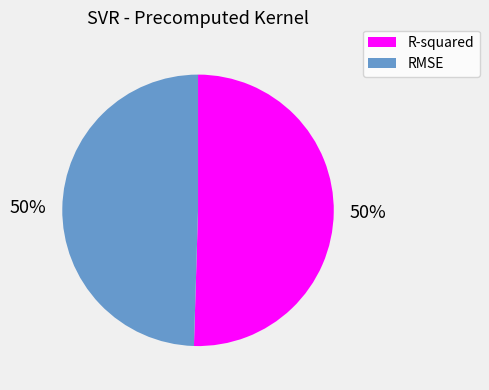

To the nearest percent, what is the combined percentage of RMSE and R-squared?

100%